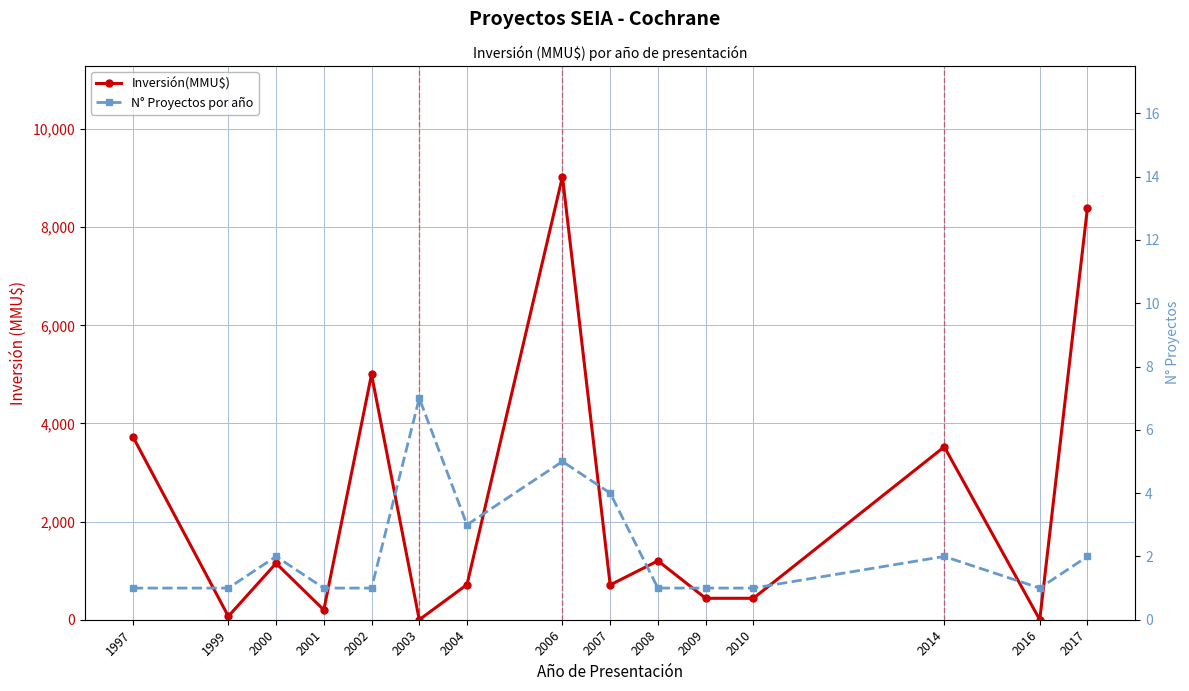

At which label is N° Proyectos por año closest to 4?

2007